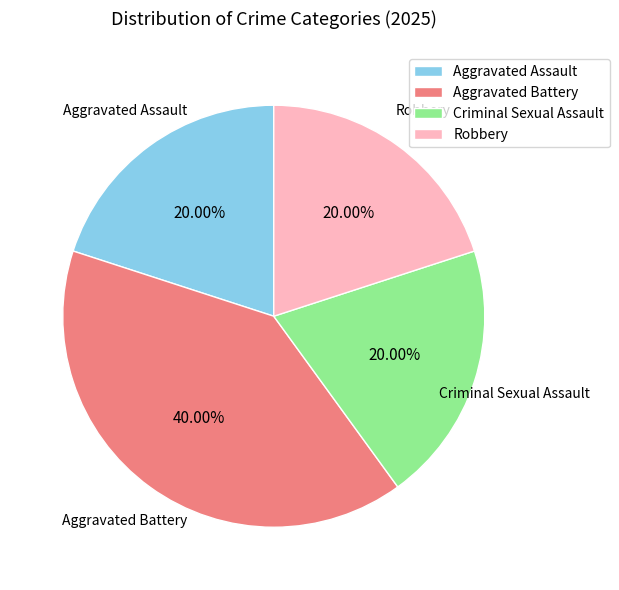

The Aggravated Battery slice represents 50% of the pie. True or false?

False